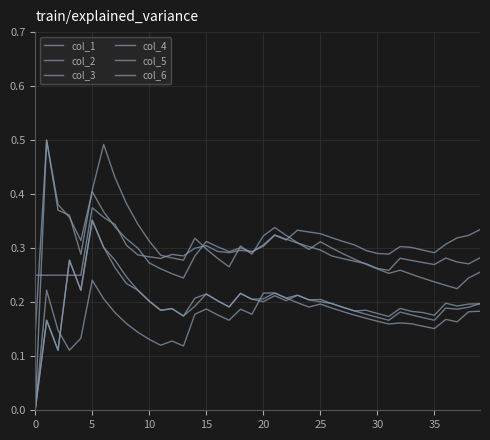

At how many categories does at least one series exceed 0?

40